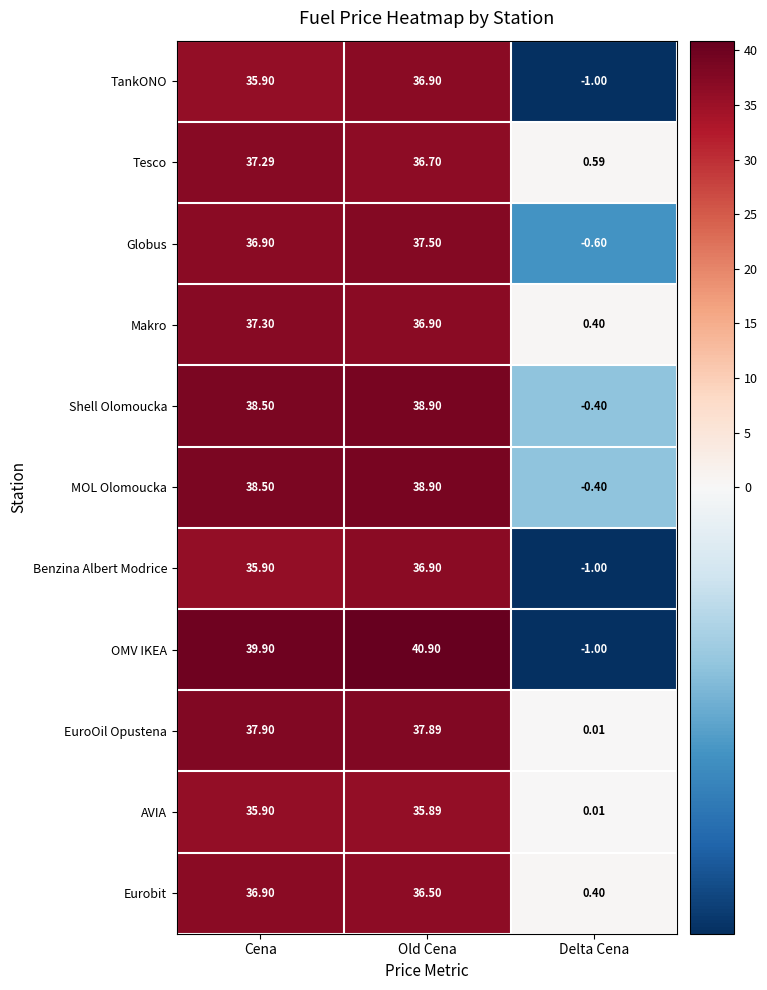

Count the number of data series in this chart.

11